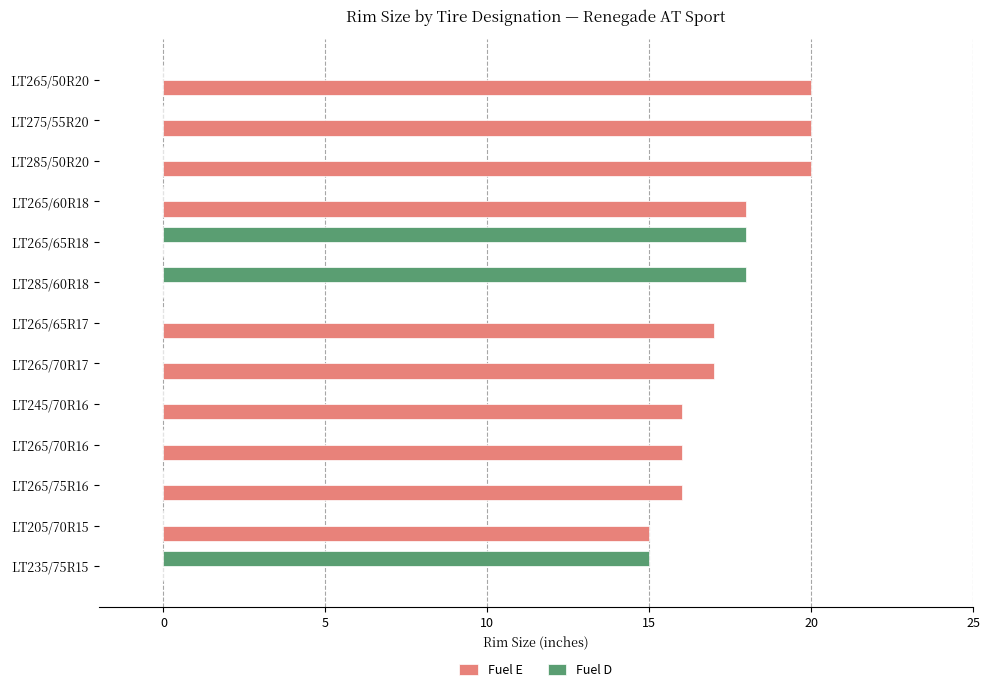

What is the greatest value displayed?

20